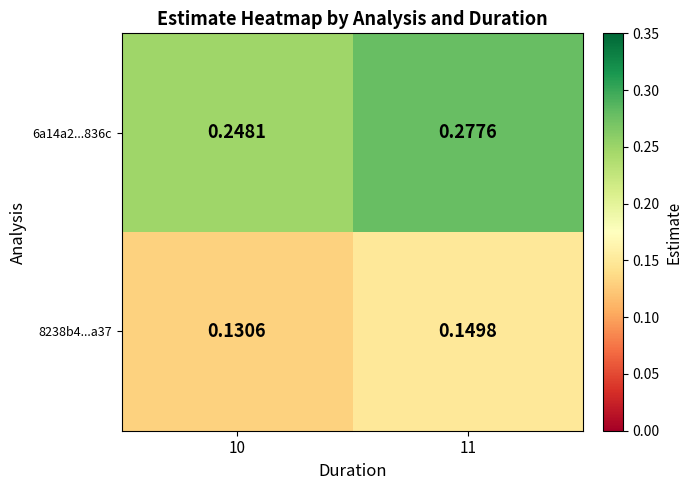

At how many categories does at least one series exceed 0?

2